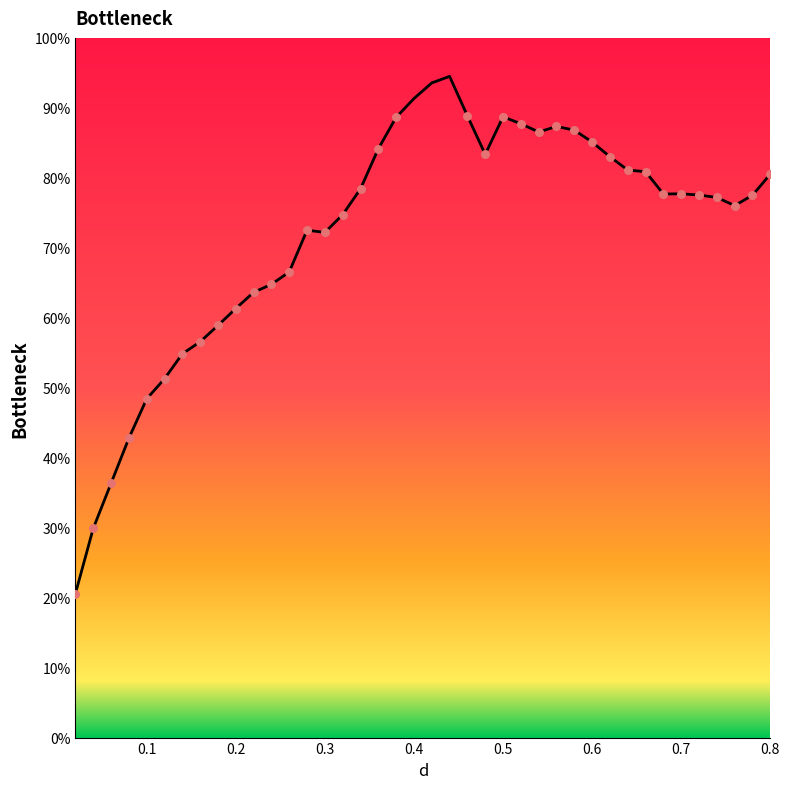

What is the greatest value displayed?

94.5